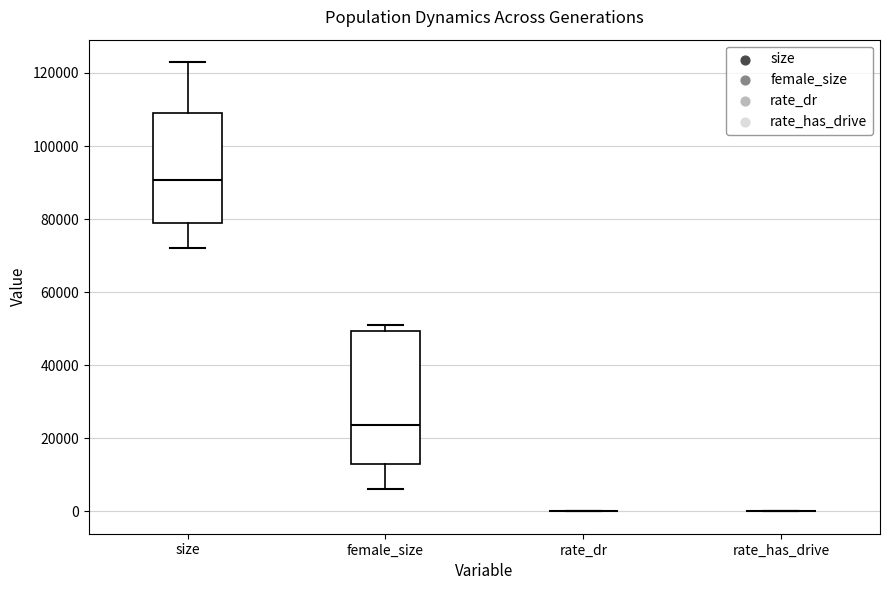

Reading left to right, transcribe this box plot: for each box, give where its median line is, the range the box spans, and where its two whiskers end, as read against the y-axis. The values are not printed on the chart, so give them approximately, as read against the axis.

size: median 90000, box 78000 to 110000, whiskers 72000 to 122000
female_size: median 24000, box 12000 to 50000, whiskers 6000 to 52000
rate_dr: box collapsed to a line at 0, whiskers 0 to 0
rate_has_drive: box collapsed to a line at 0, whiskers 0 to 0